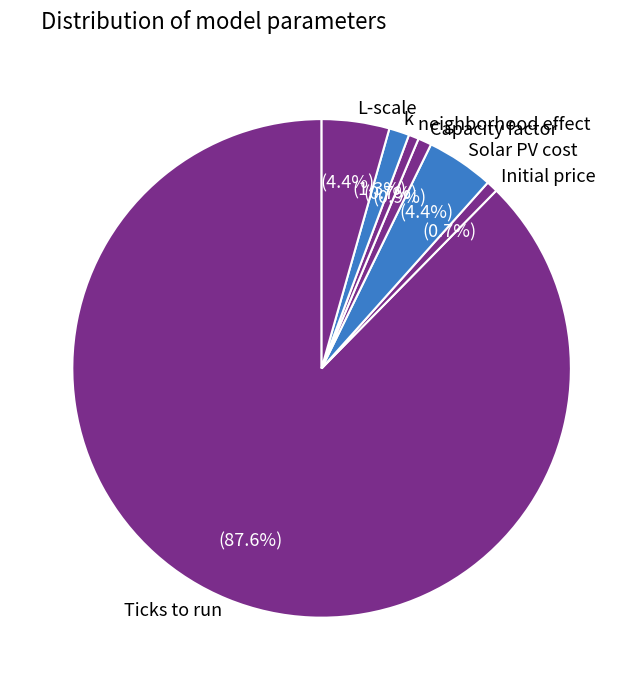

How many slices are in this pie chart?

7